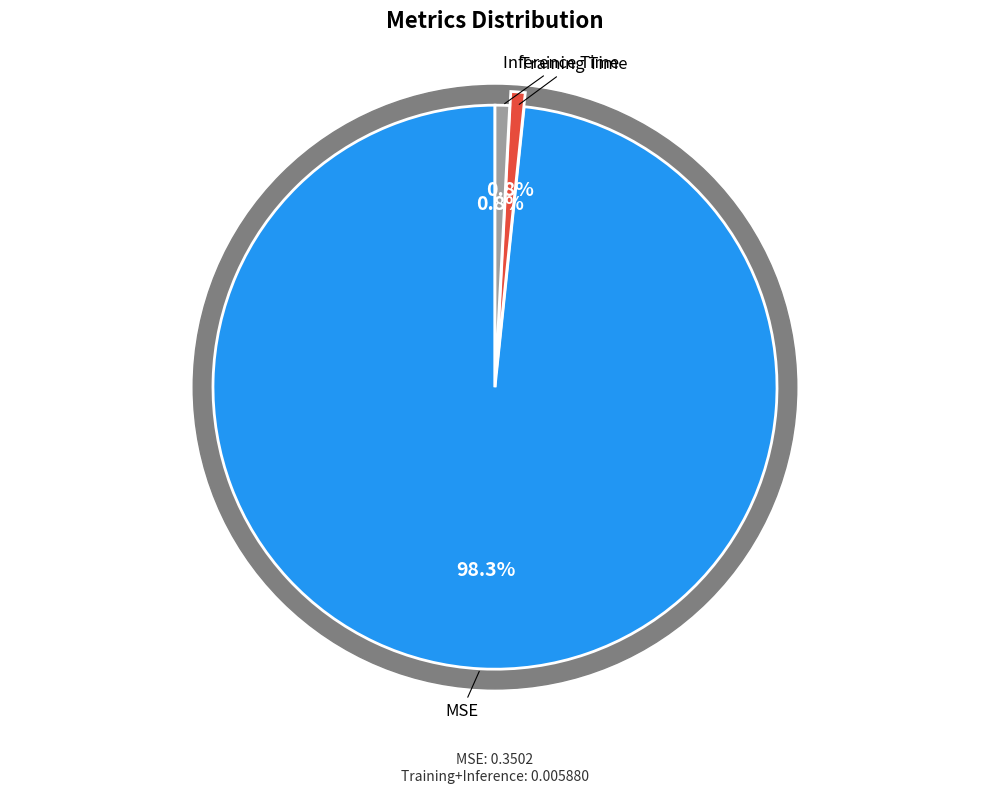

Rank the categories by value from lowest to highest.

Training Time, Inference Time, MSE